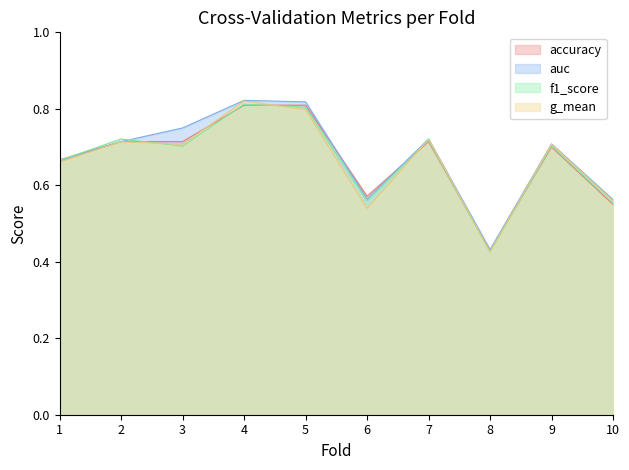

At 8, list the series in order from smallest to largest.

f1_score, g_mean, accuracy, auc